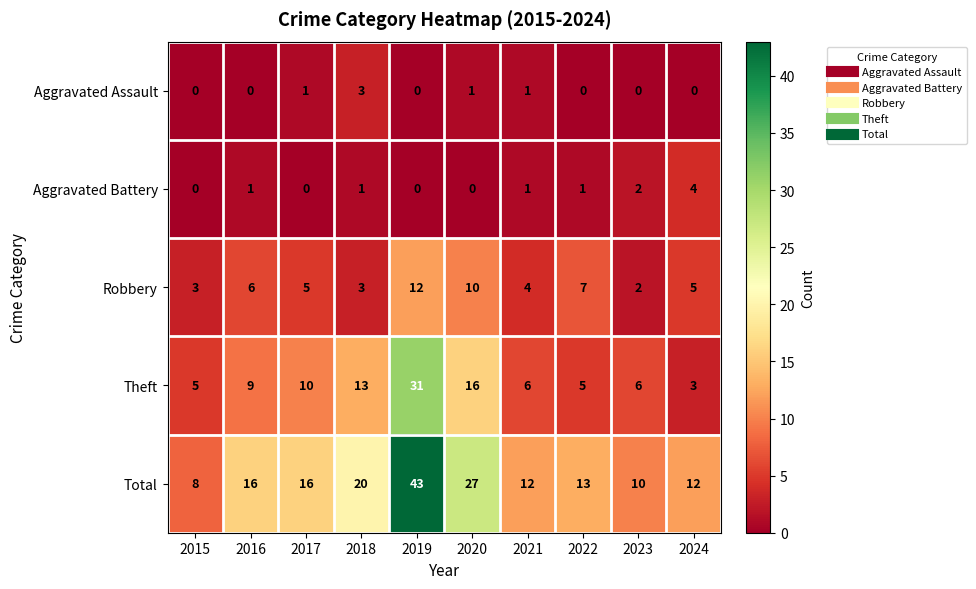

Rank the series by their maximum value, from highest to lowest.

Total, Theft, Robbery, Aggravated Battery, Aggravated Assault